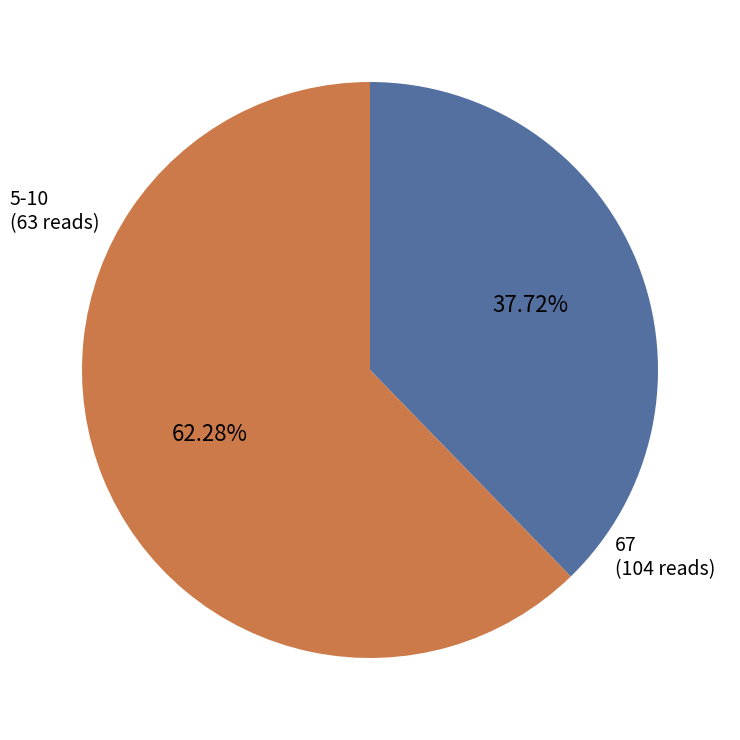

Is there a majority slice in this chart?

Yes